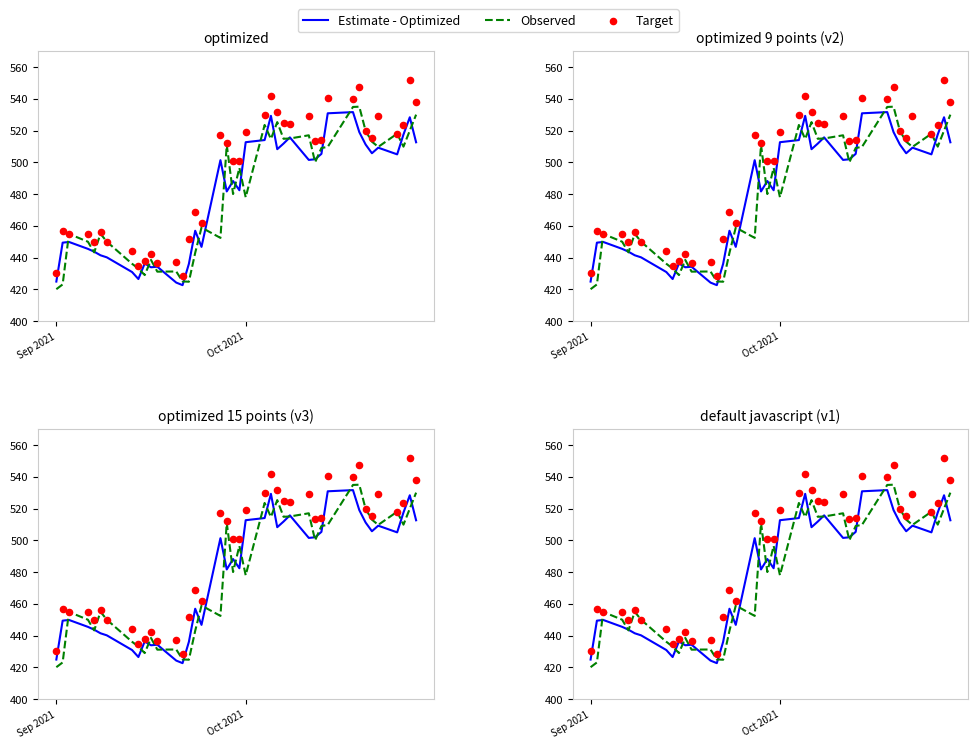

What are all the series names shown in the legend?

Estimate - Optimized, Observed, Target